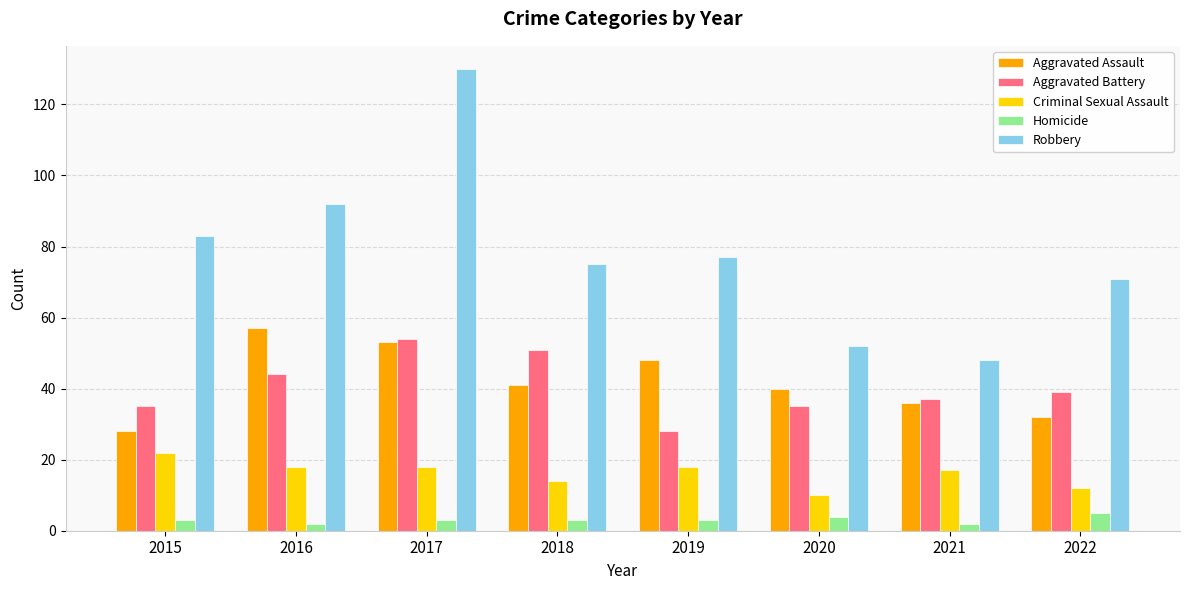

True or false: Aggravated Battery has a value of 39 at 2022.

True